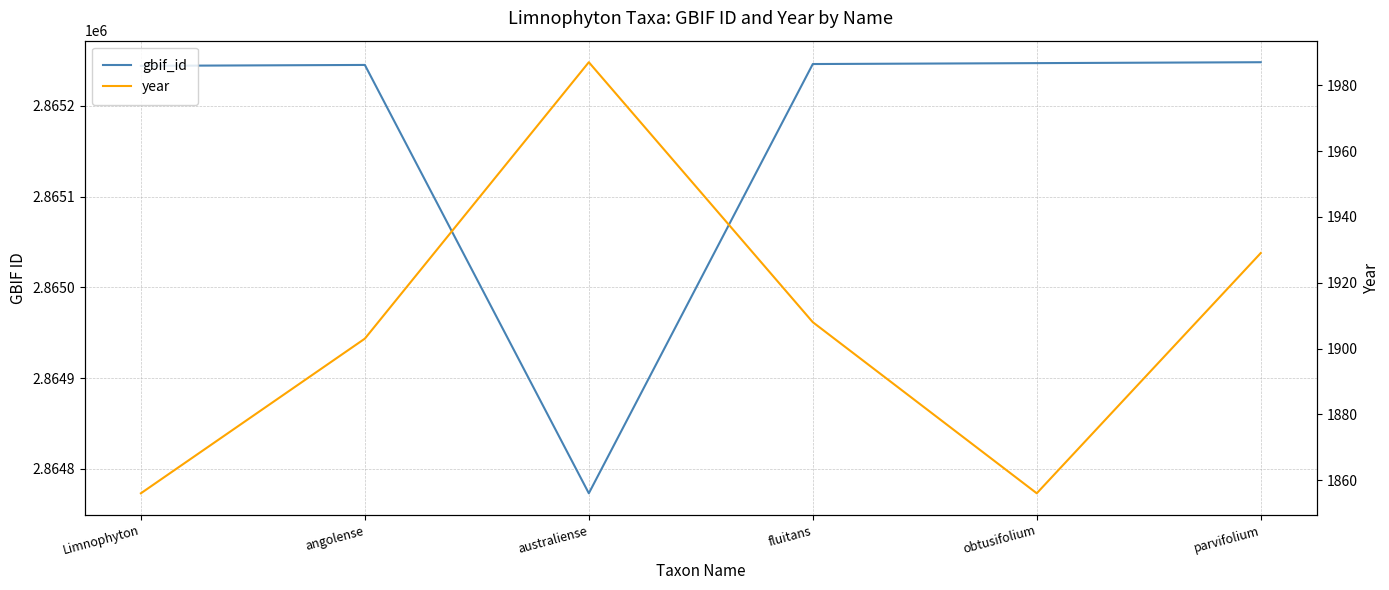

What is the value of the gbif_id point at the 5th from the left?

2865247